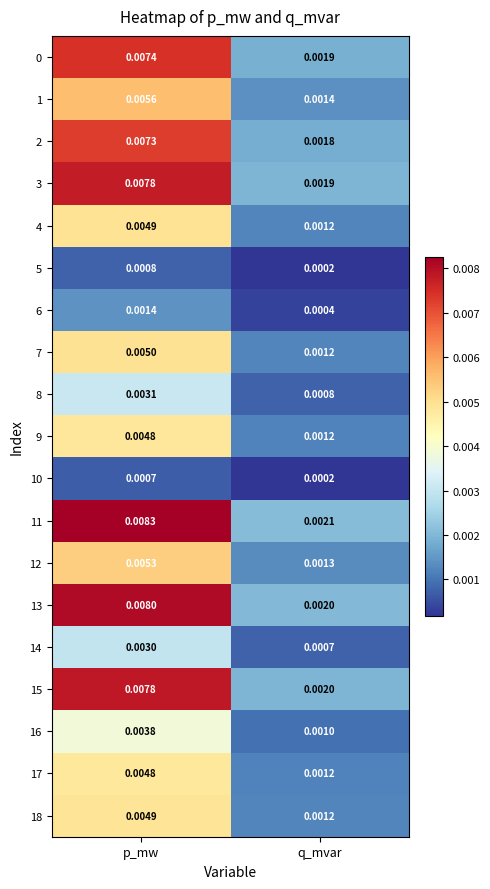

Rank the categories by 10 value from highest to lowest.

p_mw, q_mvar